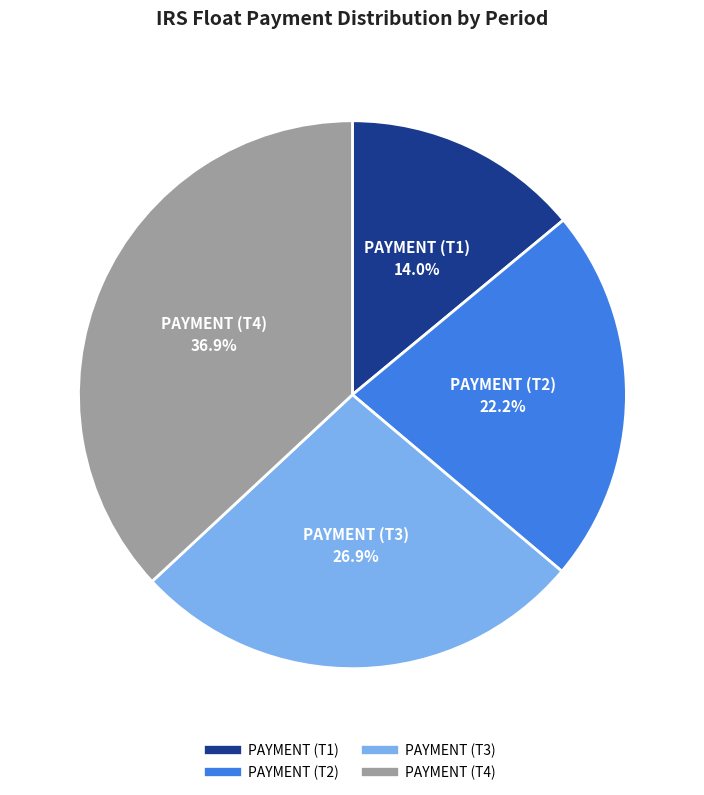

Which has a higher value, PAYMENT (T2) or PAYMENT (T1)?

PAYMENT (T2)